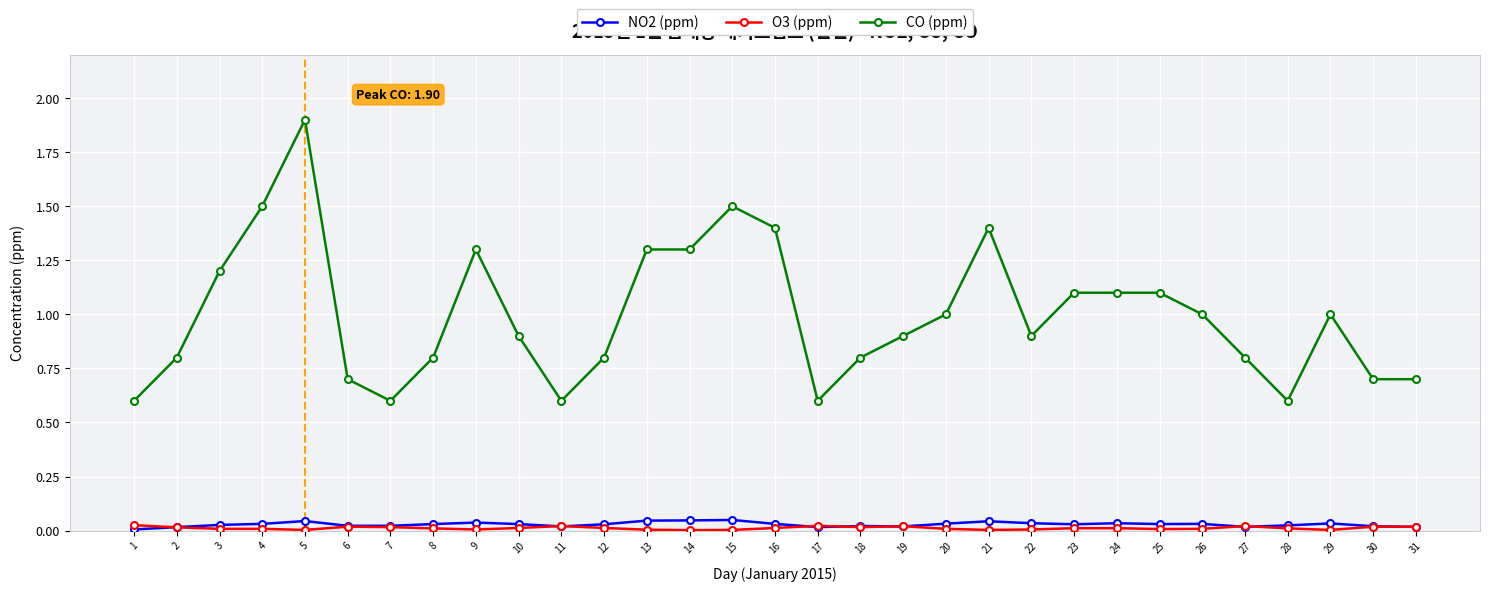

Rank the series by their maximum value, from highest to lowest.

CO (ppm), NO2 (ppm), O3 (ppm)